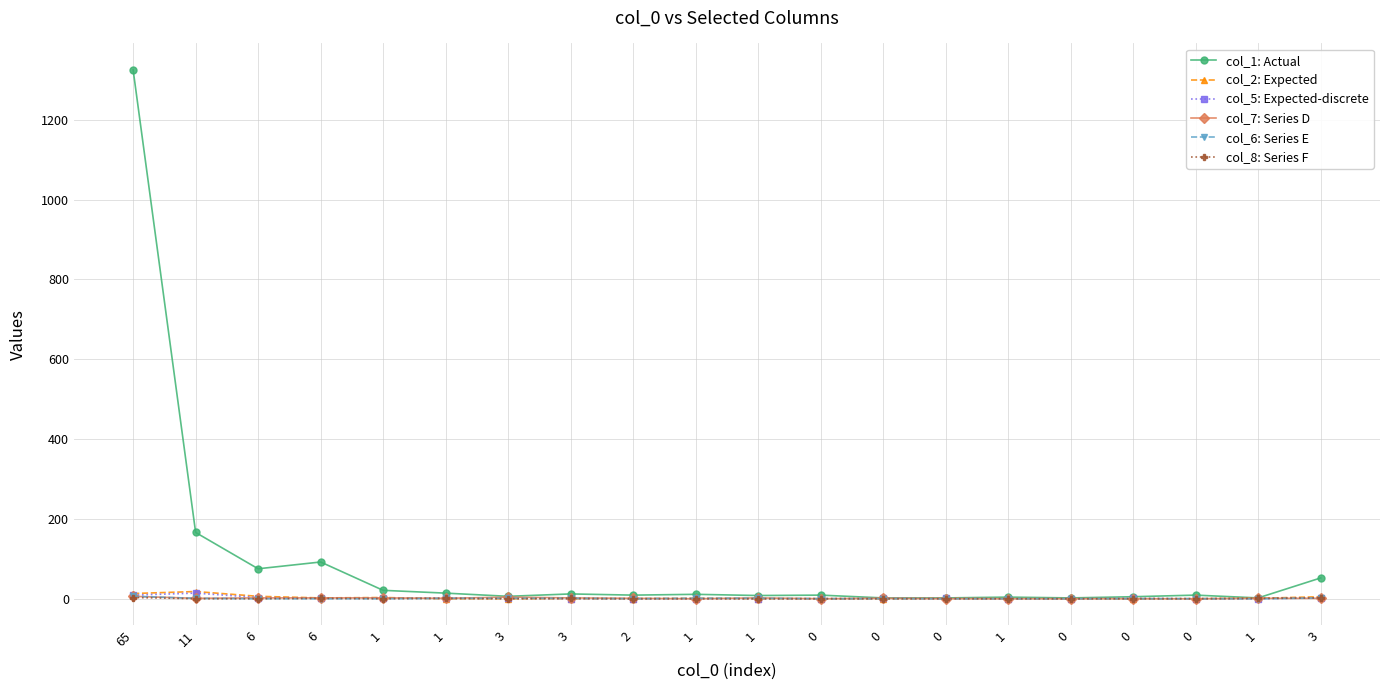

Reading left to right, transcribe all the data shown in this chart.

col_1: Actual: 65=1325	11=166	6=75	6=92	1=21	1=14	3=6	3=12	2=9	1=11	1=8	0=9	0=2	0=2	1=4	0=2	0=5	0=9	1=2	3=52
col_2: Expected: 65=13	11=18	6=6	6=2	1=3	1=0	3=0	3=0	2=0	1=1	1=0	0=0	0=0	0=1	1=0	0=0	0=0	0=0	1=1	3=5
col_5: Expected-discrete: 65=9	11=14	6=3	6=1	1=2	1=1	3=1	3=0	2=0	1=0	1=0	0=0	0=1	0=1	1=0	0=0	0=1	0=0	1=0	3=2
col_7: Series D: 65=6	11=1	6=2	6=2	1=2	1=1	3=4	3=2	2=1	1=0	1=2	0=0	0=1	0=0	1=0	0=0	0=0	0=0	1=1	3=1
col_6: Series E: 65=6	11=1	6=0	6=0	1=0	1=1	3=1	3=1	2=0	1=1	1=1	0=0	0=0	0=0	1=0	0=0	0=0	0=0	1=0	3=2
col_8: Series F: 65=3	11=0	6=0	6=1	1=0	1=1	3=0	3=1	2=0	1=0	1=0	0=0	0=0	0=0	1=0	0=0	0=0	0=0	1=1	3=2